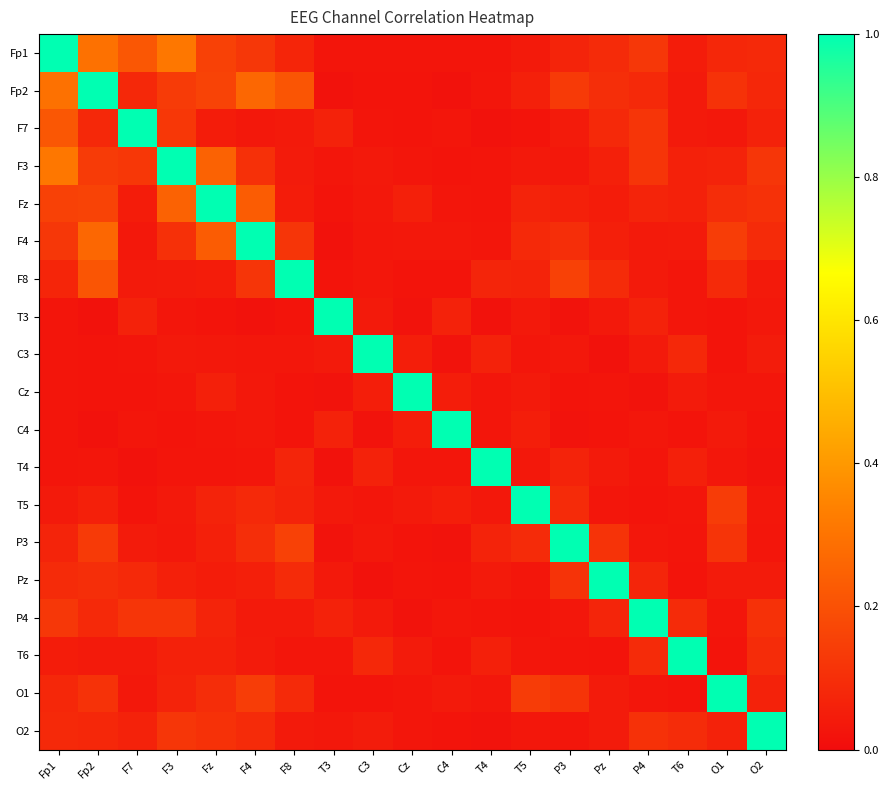

What is the total value across all series at P3?

2.2